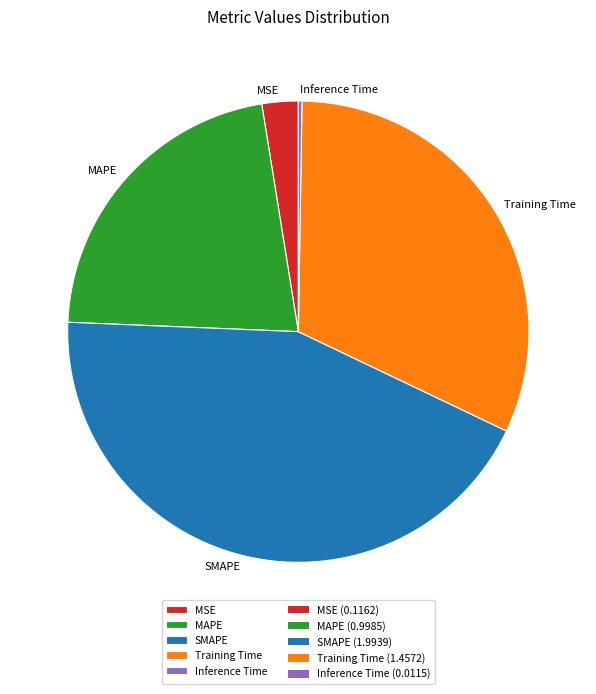

What is the largest slice in the pie chart?

SMAPE